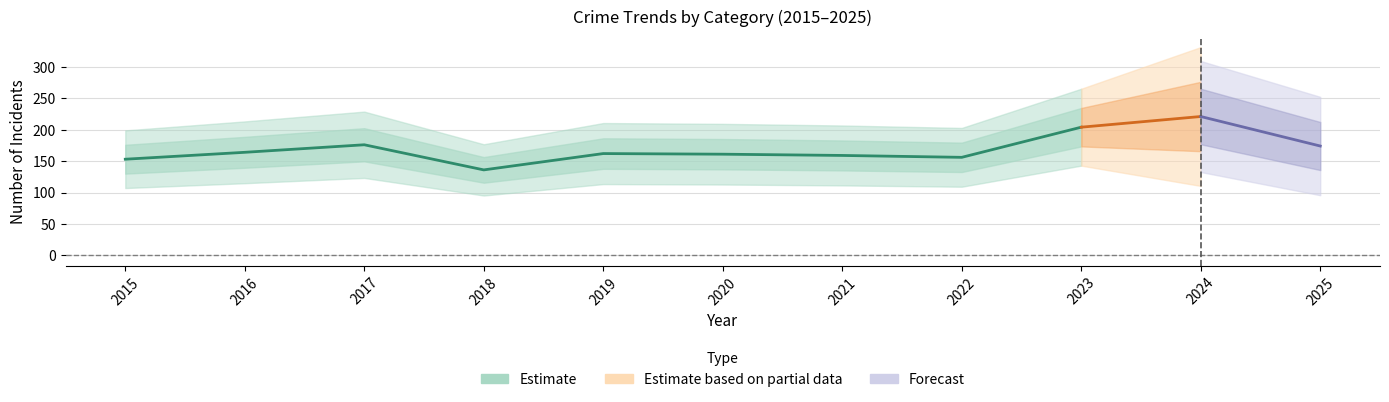

How many data points does each series have?

11